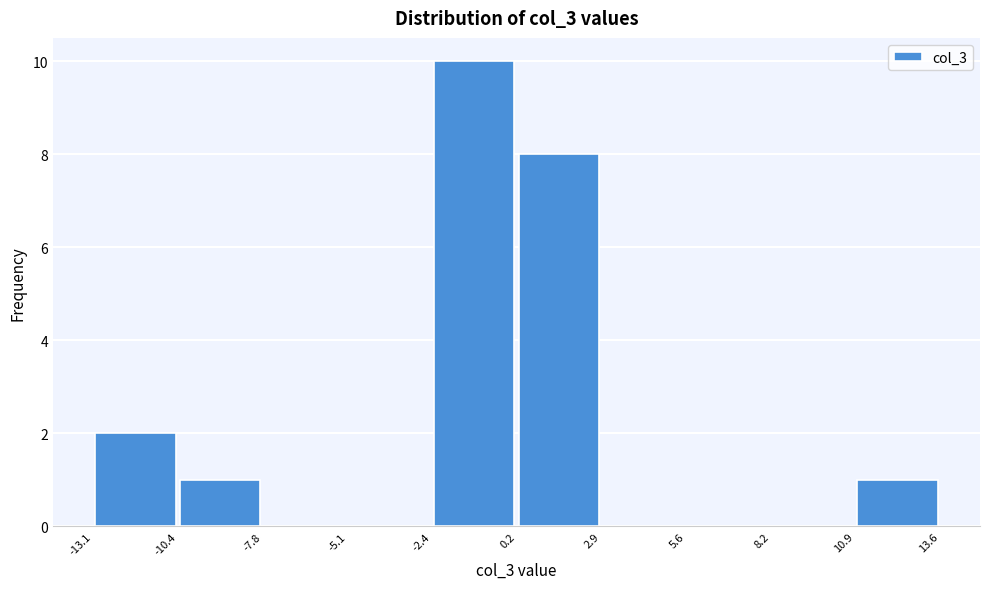

Which range on the x-axis has the tallest bar?

-2.4 to 0.2